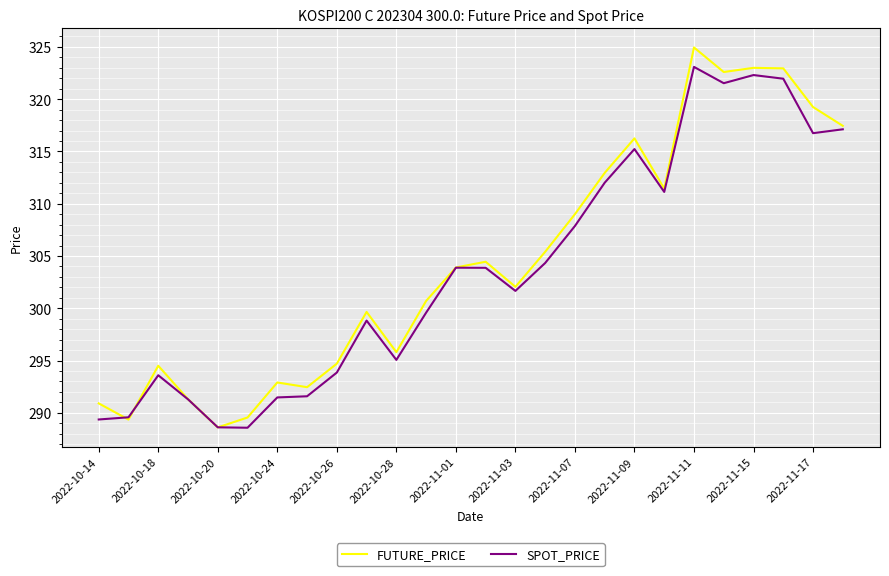

Rank the series by their maximum value, from highest to lowest.

FUTURE_PRICE, SPOT_PRICE